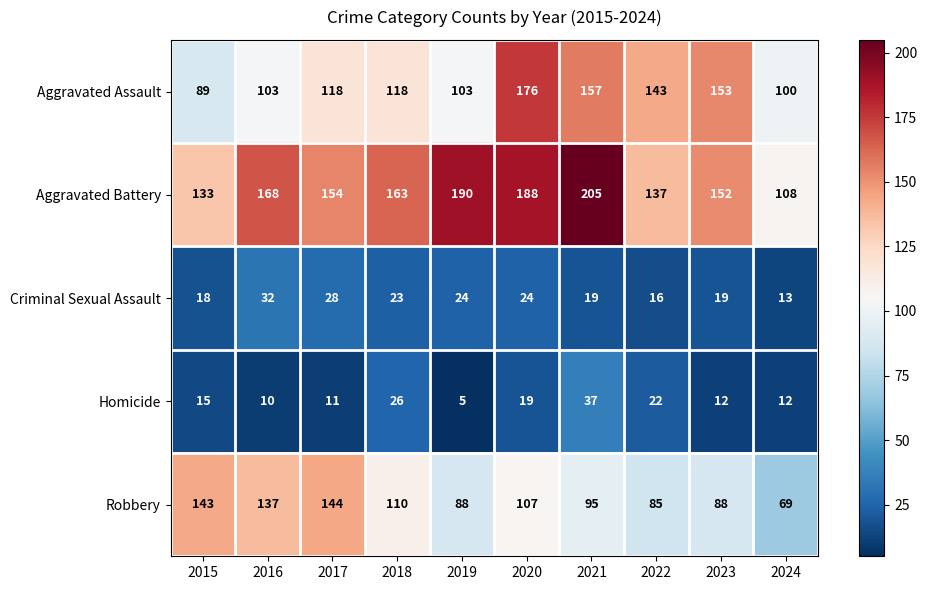

At which label is Criminal Sexual Assault closest to 22?

2018